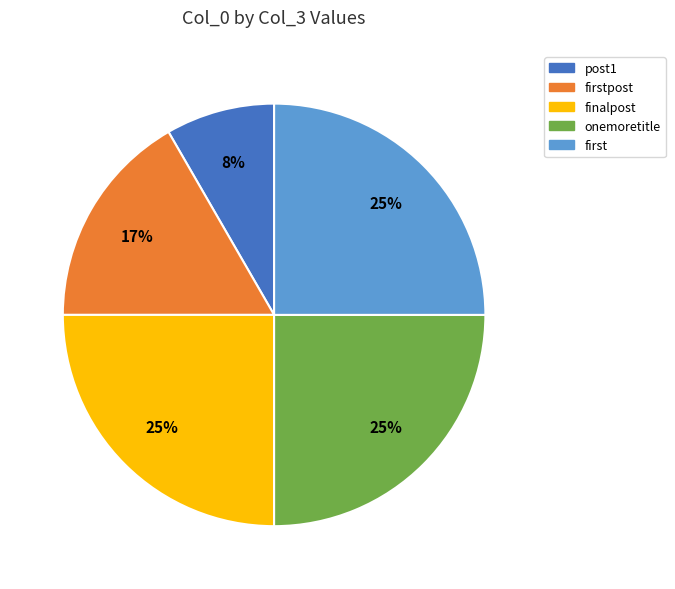

To the nearest percent, what percentage of the pie is onemoretitle?

25%